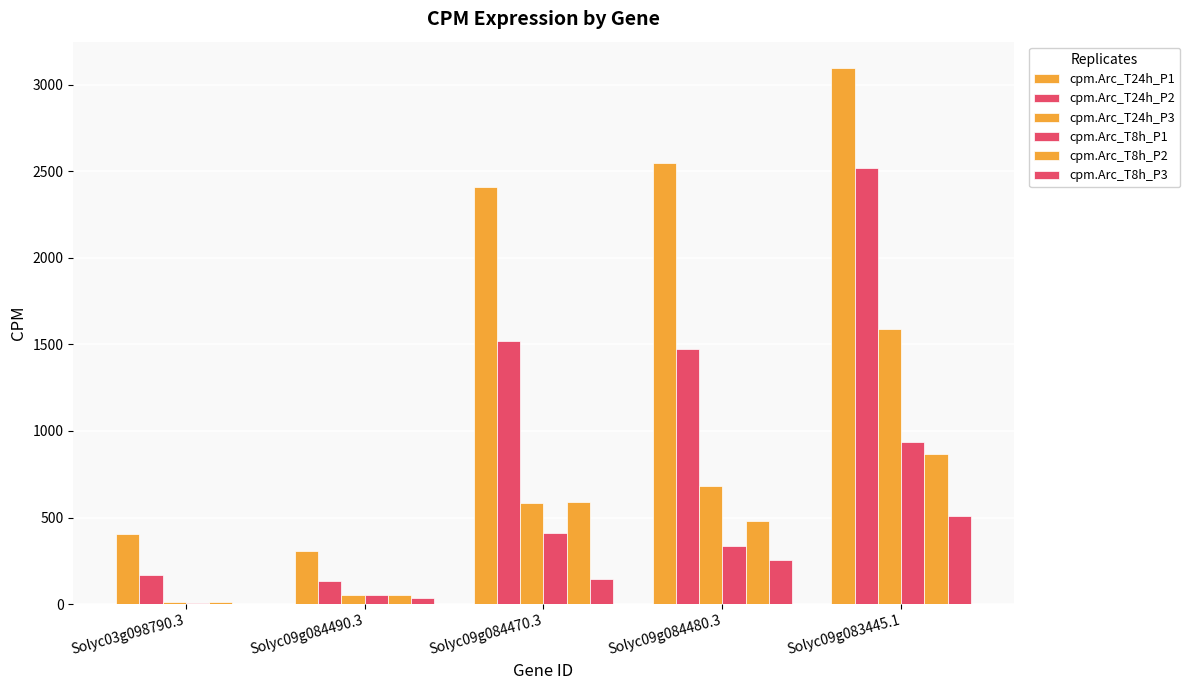

Is the value of cpm.Arc_T24h_P2 at Solyc03g098790.3 greater than the value of cpm.Arc_T8h_P3 at Solyc09g083445.1?

No